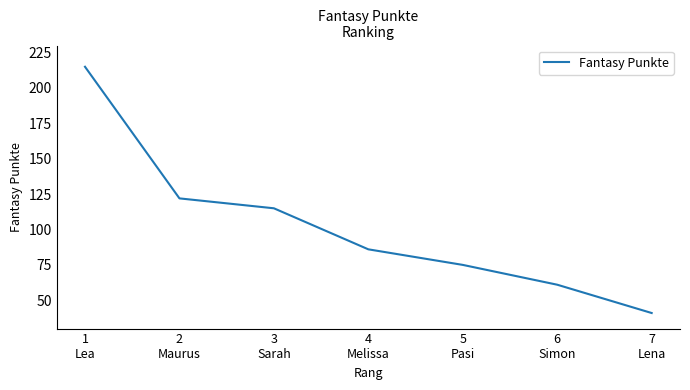

At which category does the chart reach its peak across all series?

1
Lea